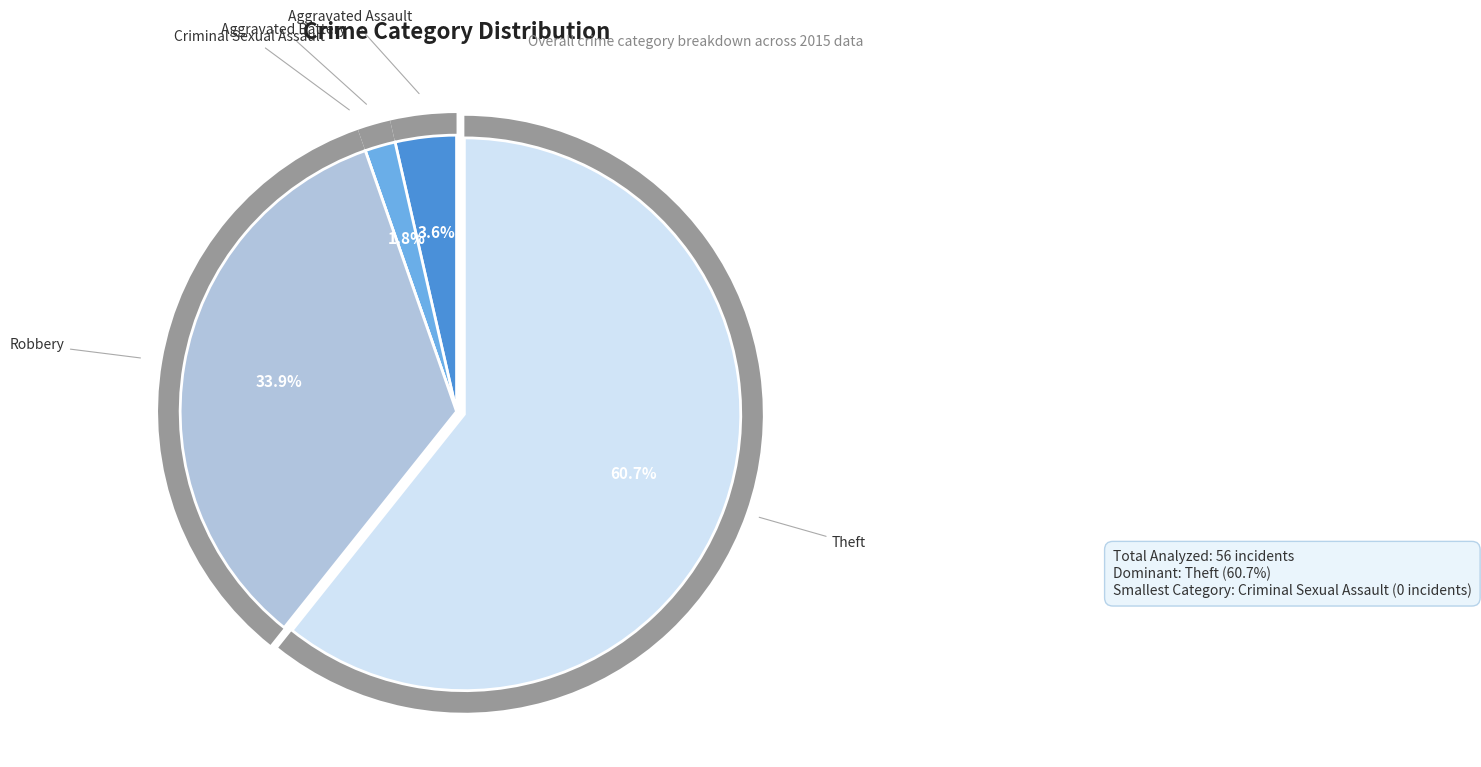

What is the ratio of the value at Robbery to the value at Aggravated Assault?

9.5